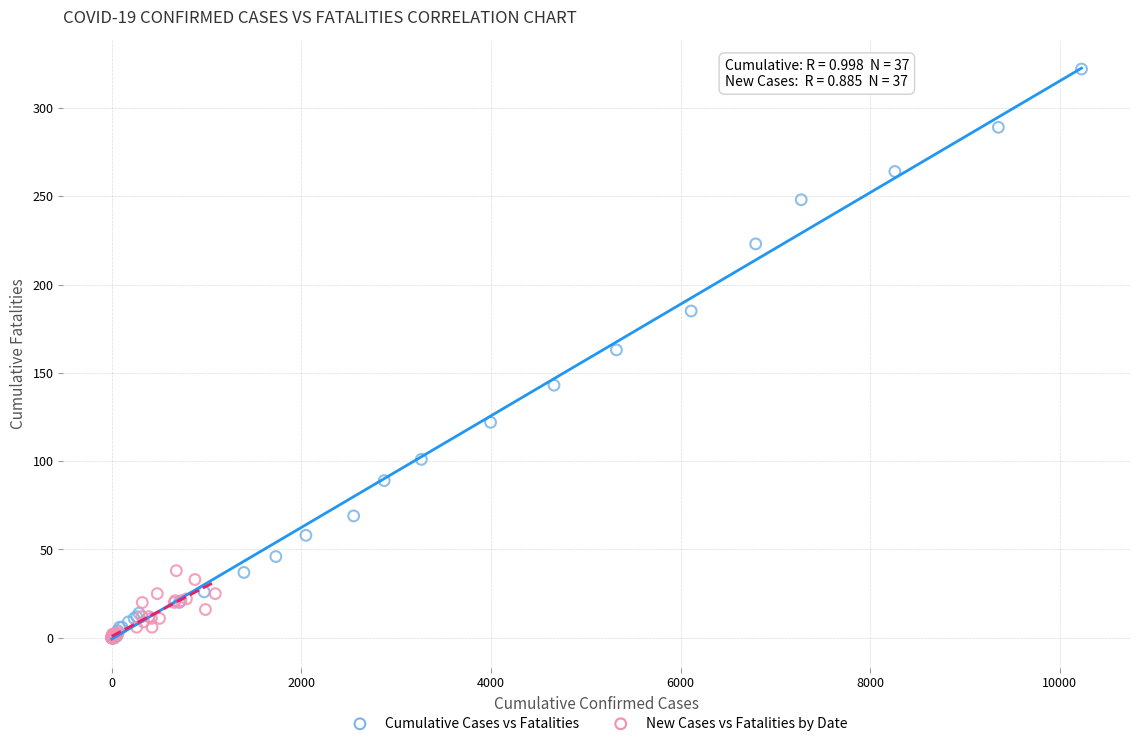

Which series has the largest Y range (max minus min)?

Cumulative Cases vs Fatalities